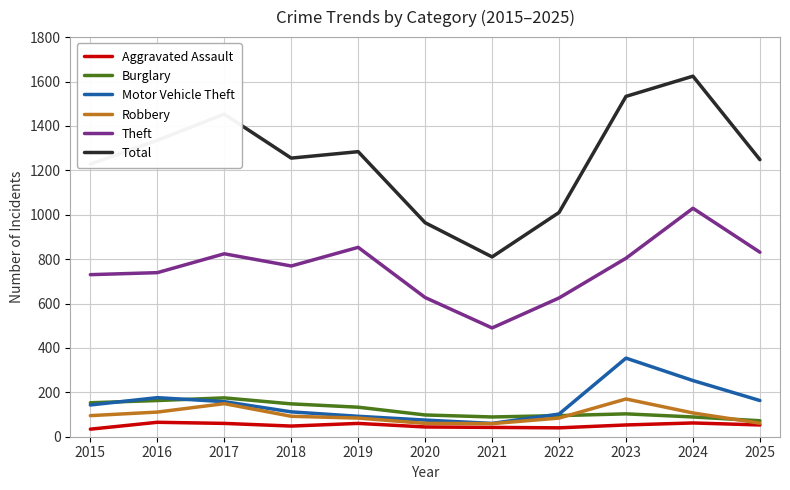

Which series has the widest spread of values?

Total